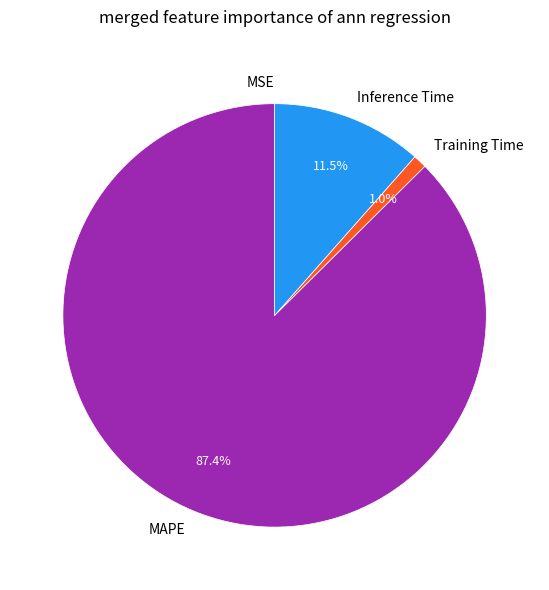

Which slice is the largest?

MAPE